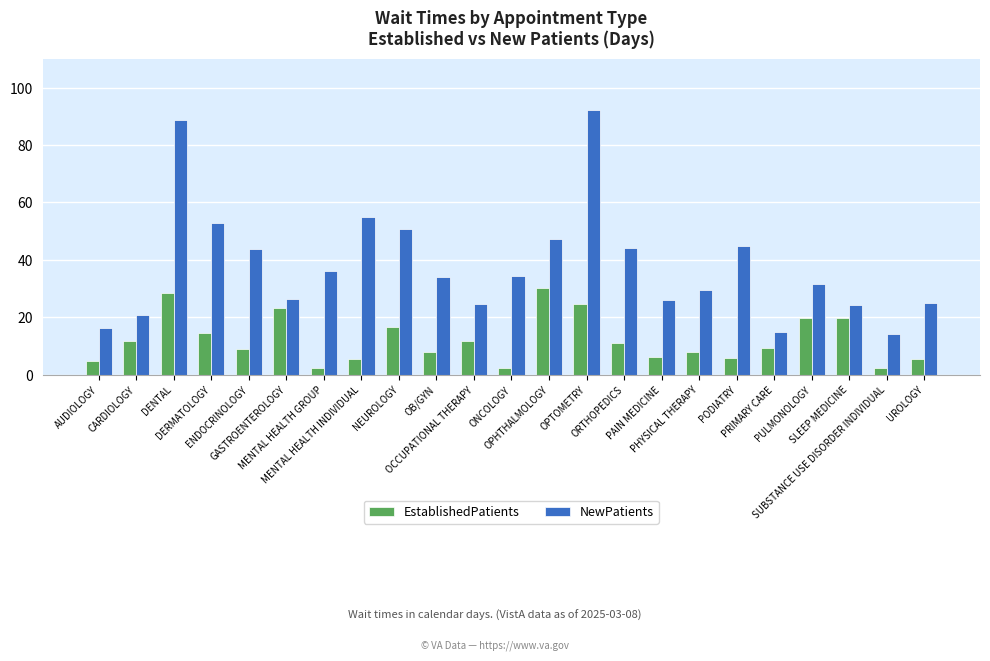

Rank the series by their maximum value, from lowest to highest.

EstablishedPatients, NewPatients